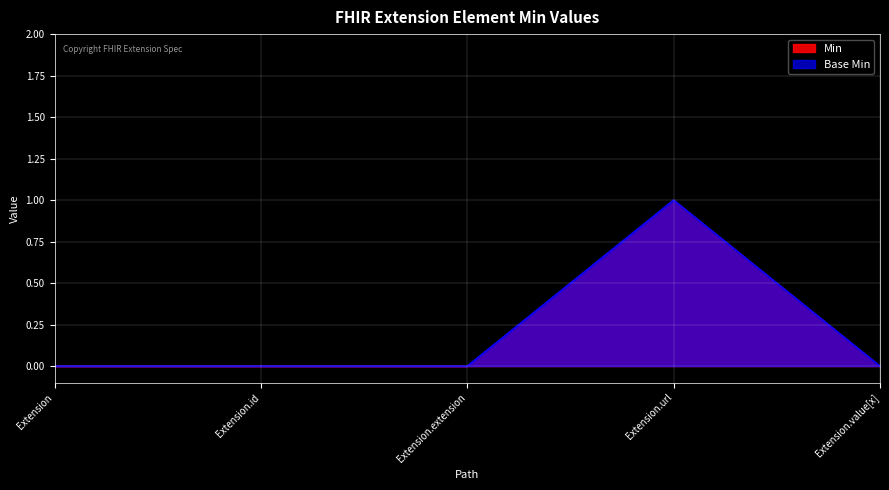

What is the label of the 3rd point from the left?

Extension.extension